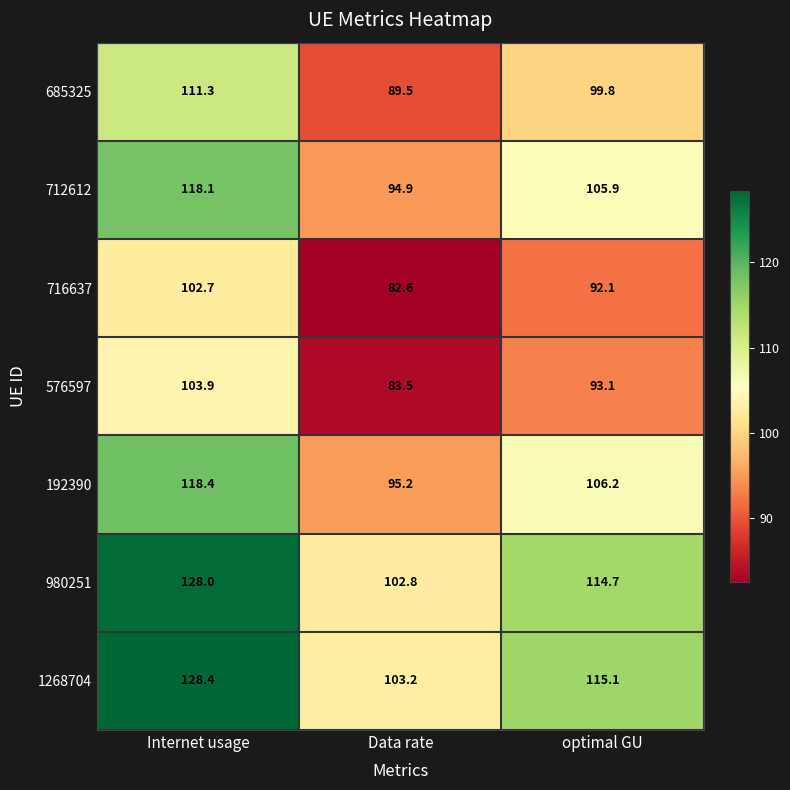

What is the greatest value displayed?

128.4